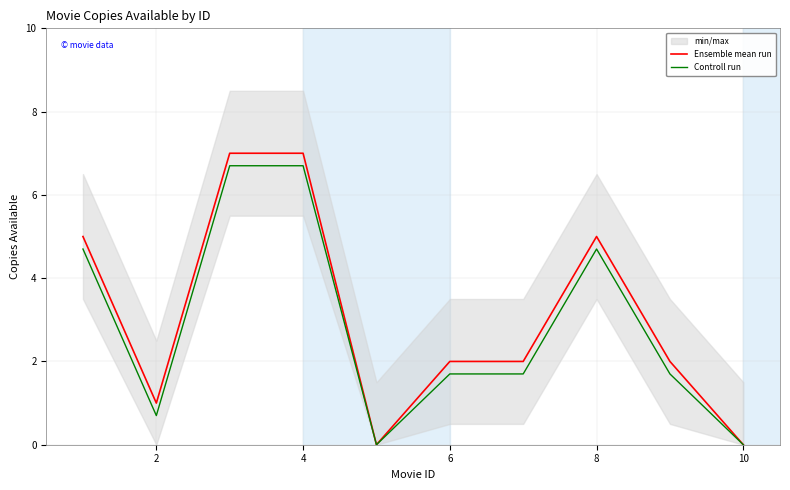

How many categories are shown in the chart?

10